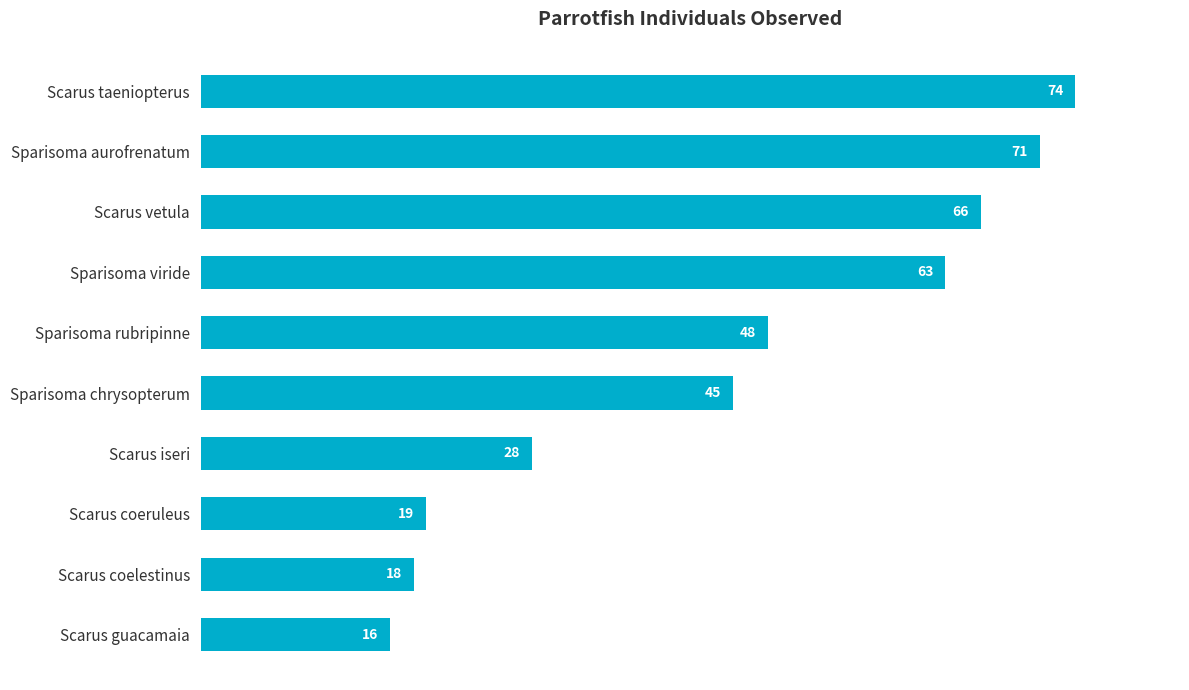

What is the sum of all values?

448